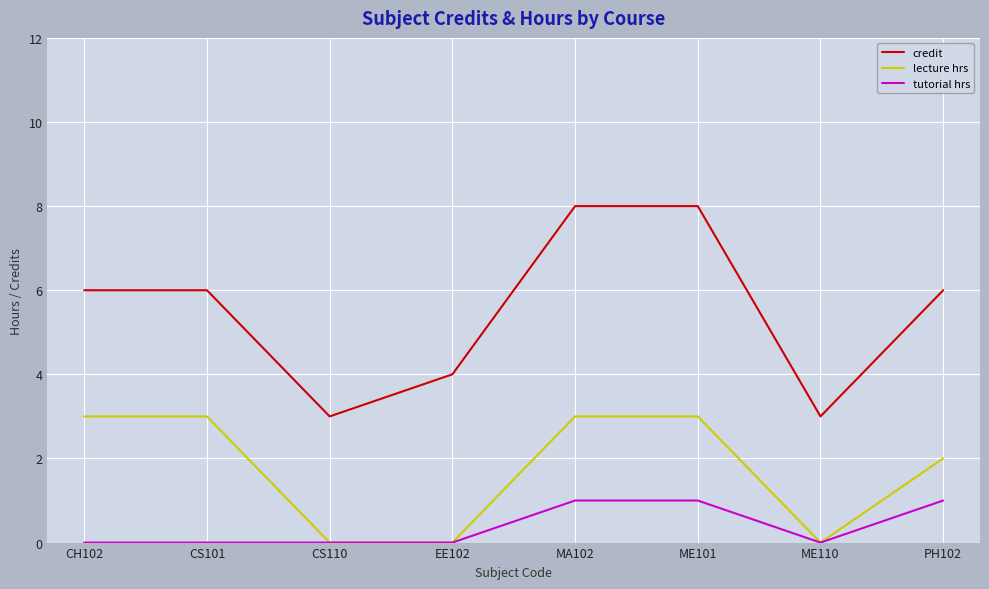

What position from the left is CS110?

3